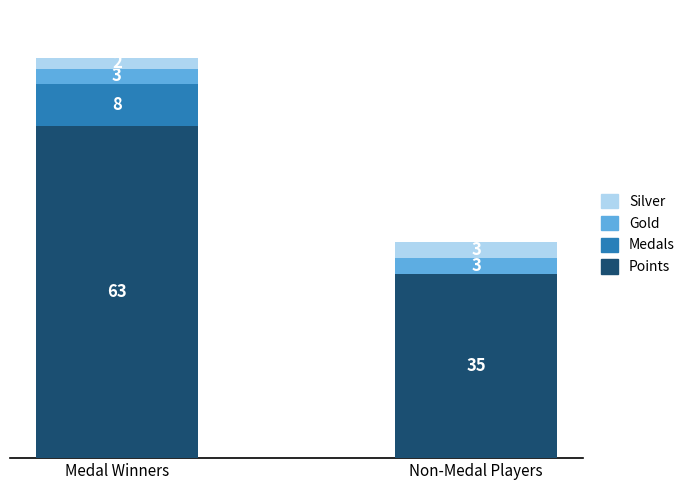

Which category has the highest value in the Points series?

Medal Winners